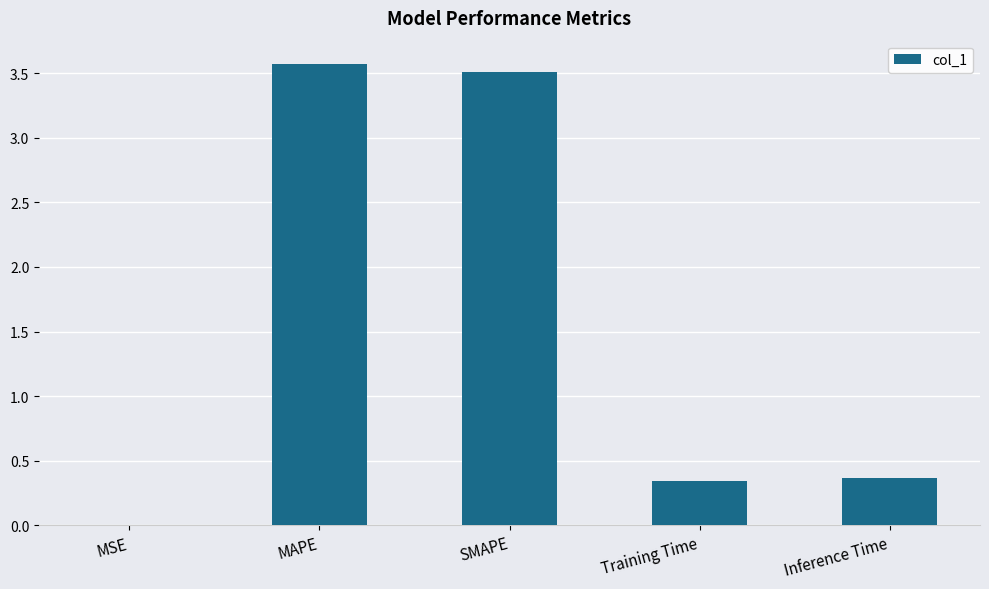

What is the greatest value displayed?

3.6